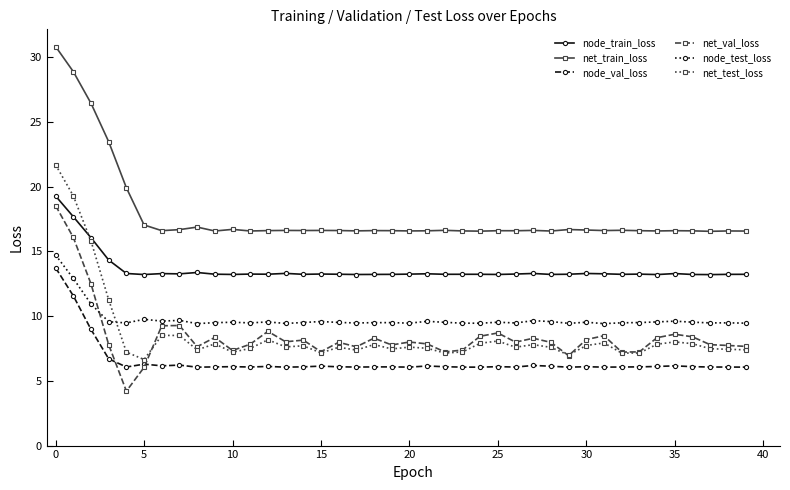

What is the highest value of the net_train_loss series?

30.8